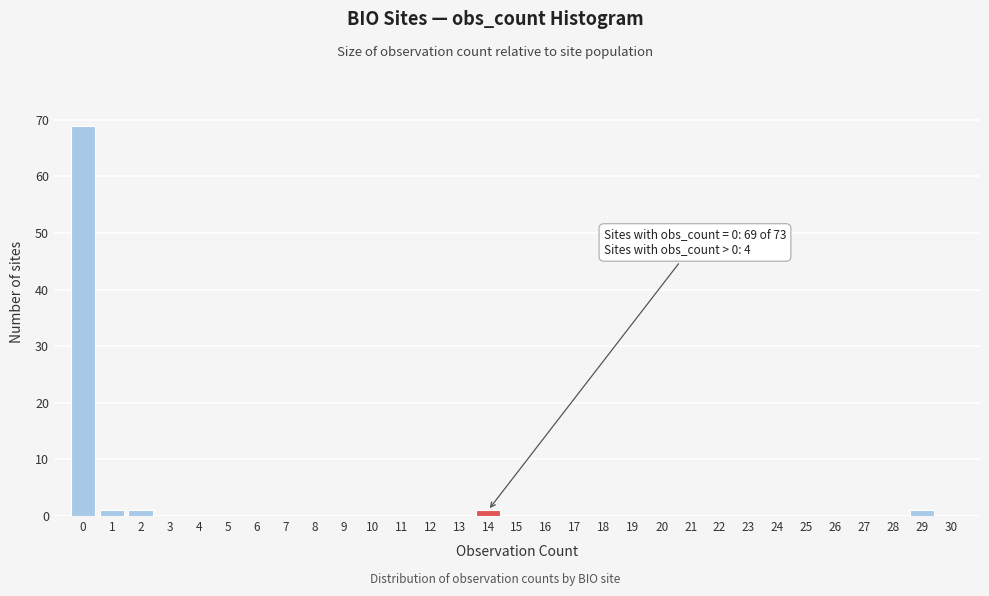

What is the maximum value shown in the chart?

69